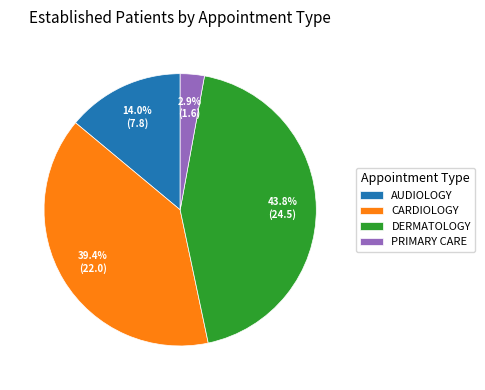

To the nearest percent, what is the average slice percentage?

25%